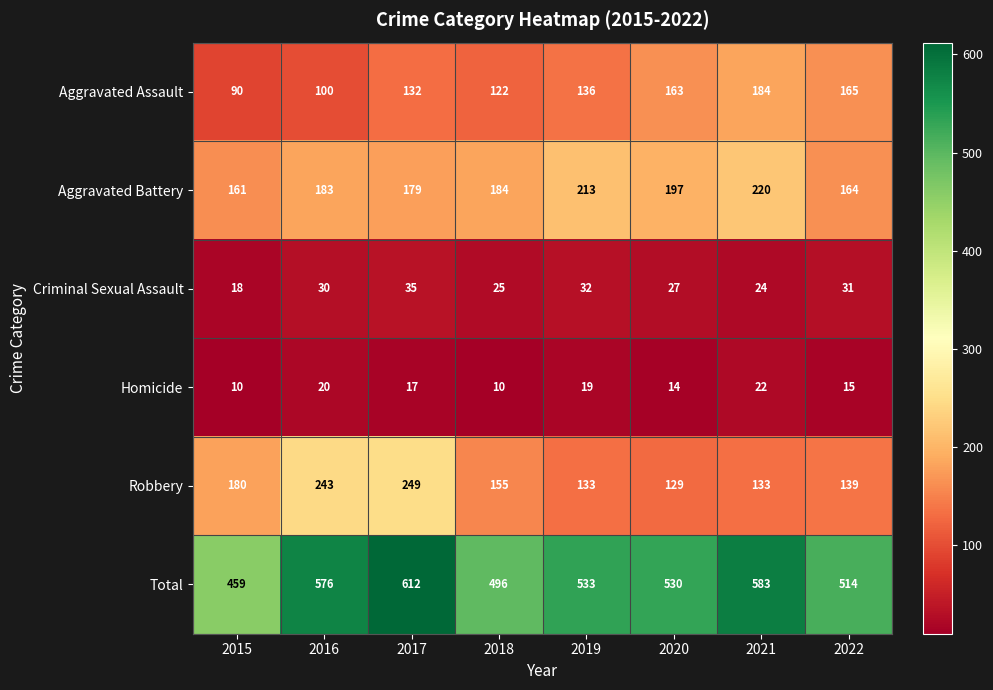

What is the difference between the maximum and minimum values in the Total series?

153